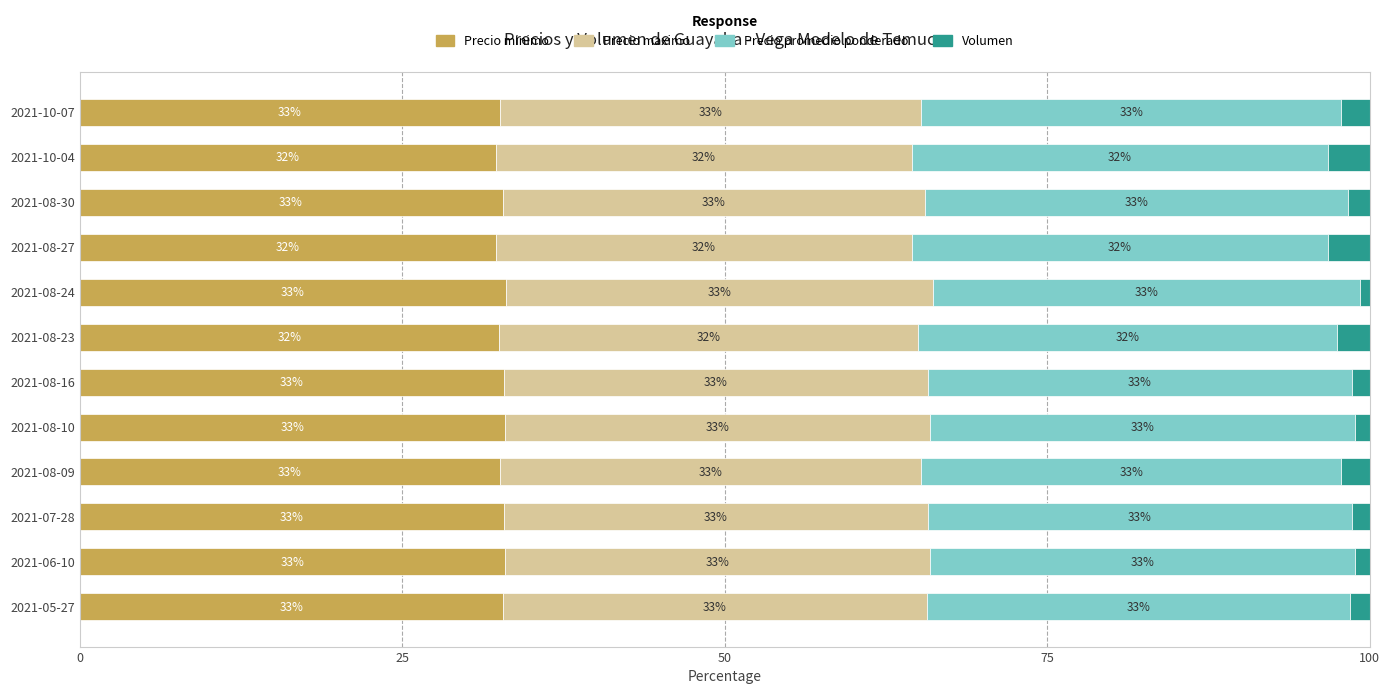

The value of Precio minimo at 2021-05-27 is 10.0. True or false?

False